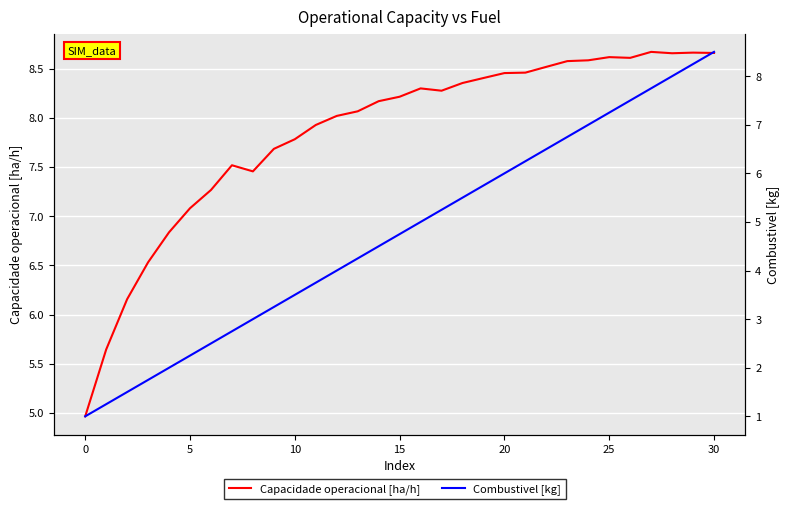

Rank the series by their average value, from highest to lowest.

Capacidade operacional [ha/h], Combustivel [kg]